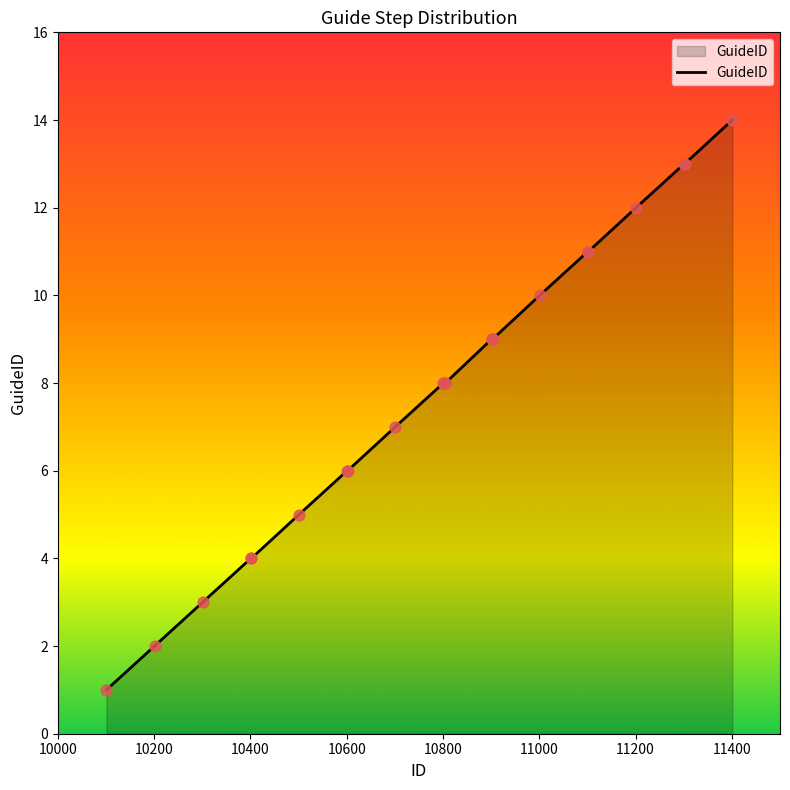

What is the difference between the maximum and minimum values?

13